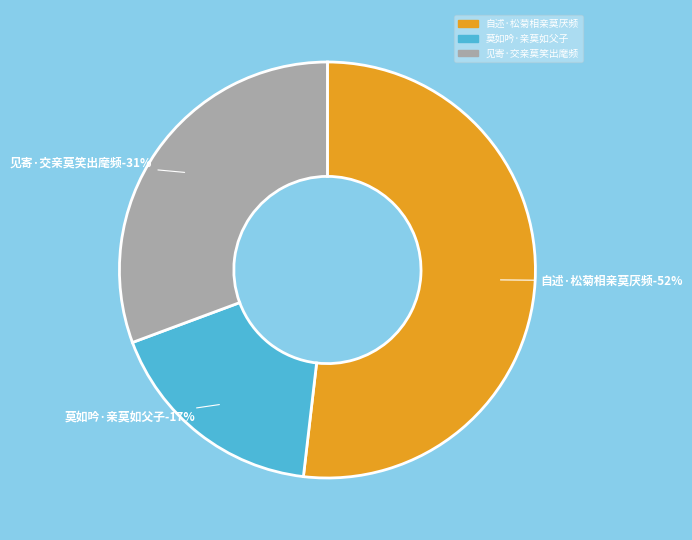

What is the majority slice?

自述·松菊相亲莫厌频